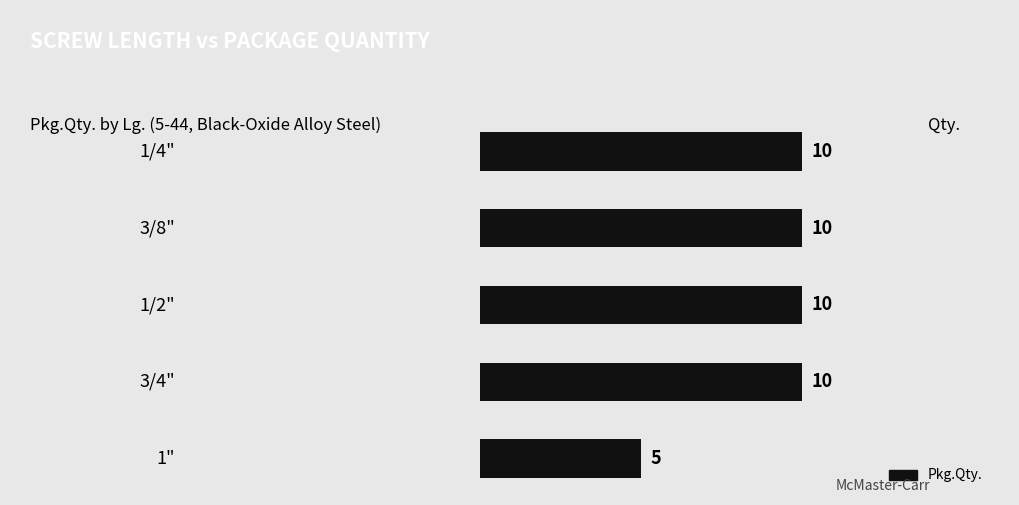

Count the values in the range 10 to 11.

4